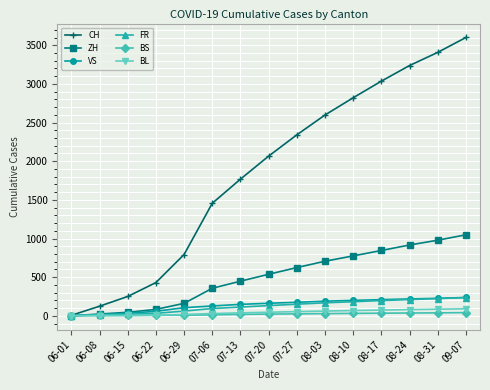

What is the average value of the FR series?

122